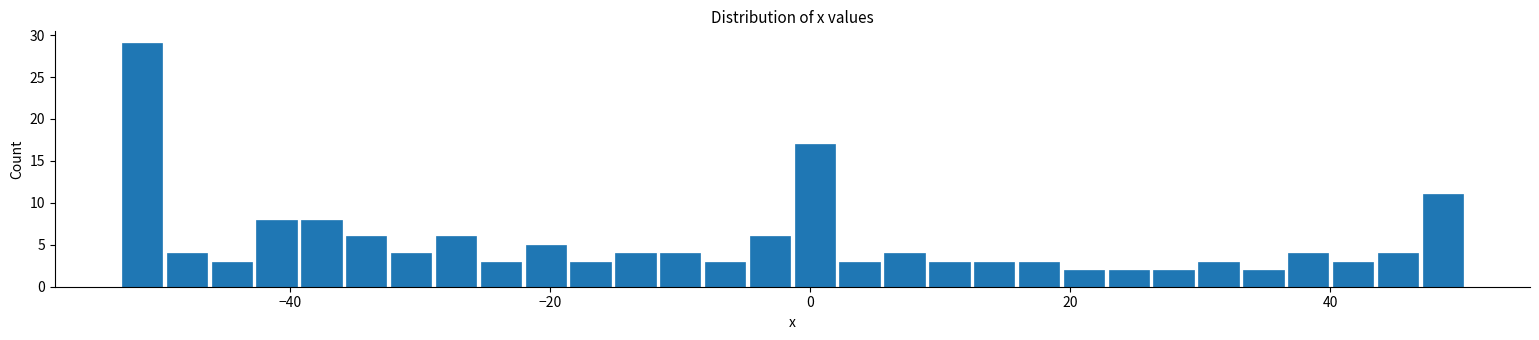

Read against the x-axis, roughly where is the centre of the tallest bar?

-52